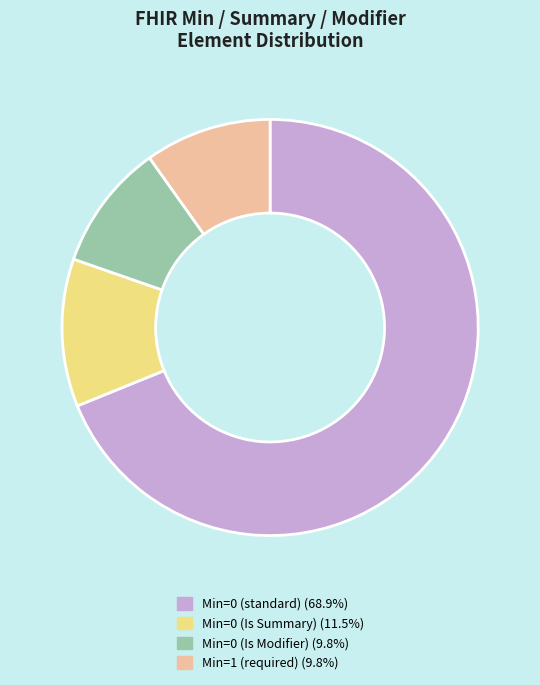

Does any single category account for the majority?

Yes